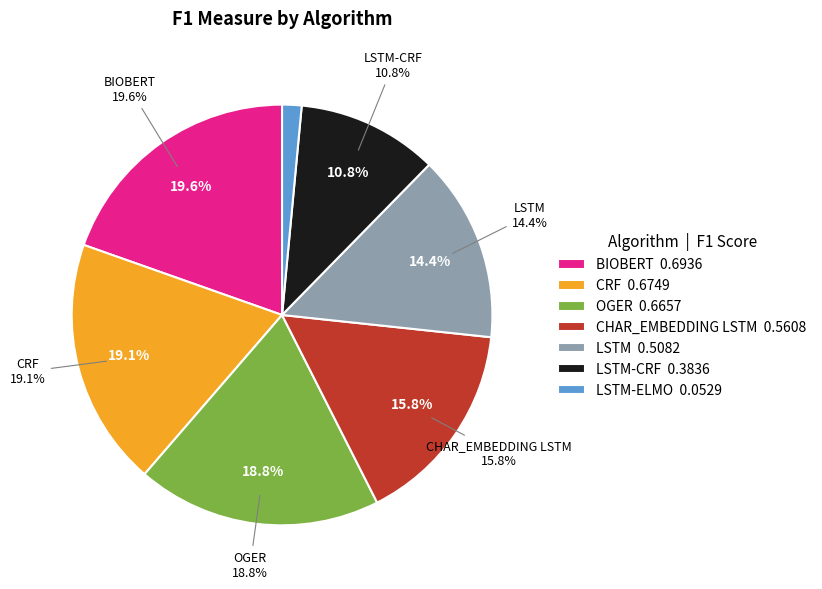

Does BIOBERT account for over 50% of the chart?

No